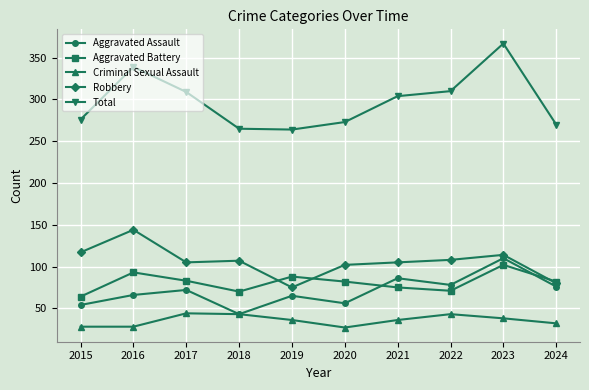

Rank the series by their maximum value, from lowest to highest.

Criminal Sexual Assault, Aggravated Battery, Aggravated Assault, Robbery, Total